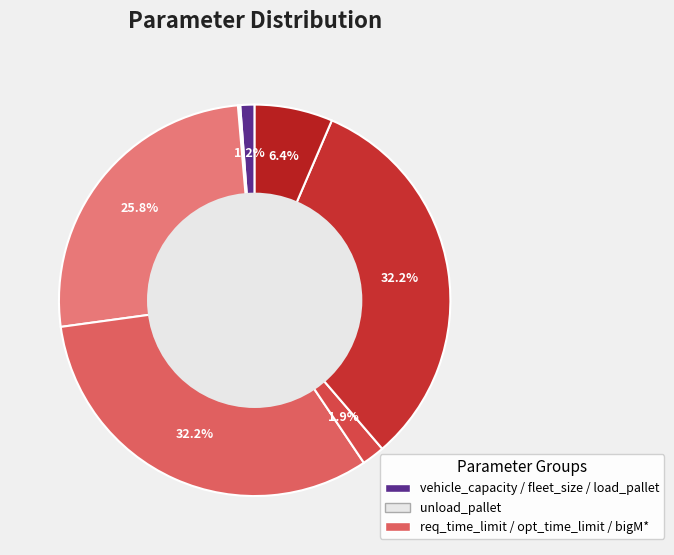

Which slice is the largest?

opt_time_limit